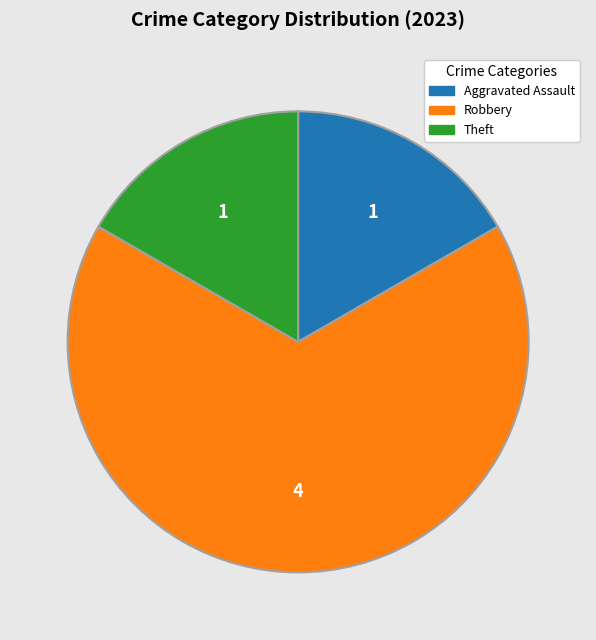

Does any single category account for the majority?

Yes